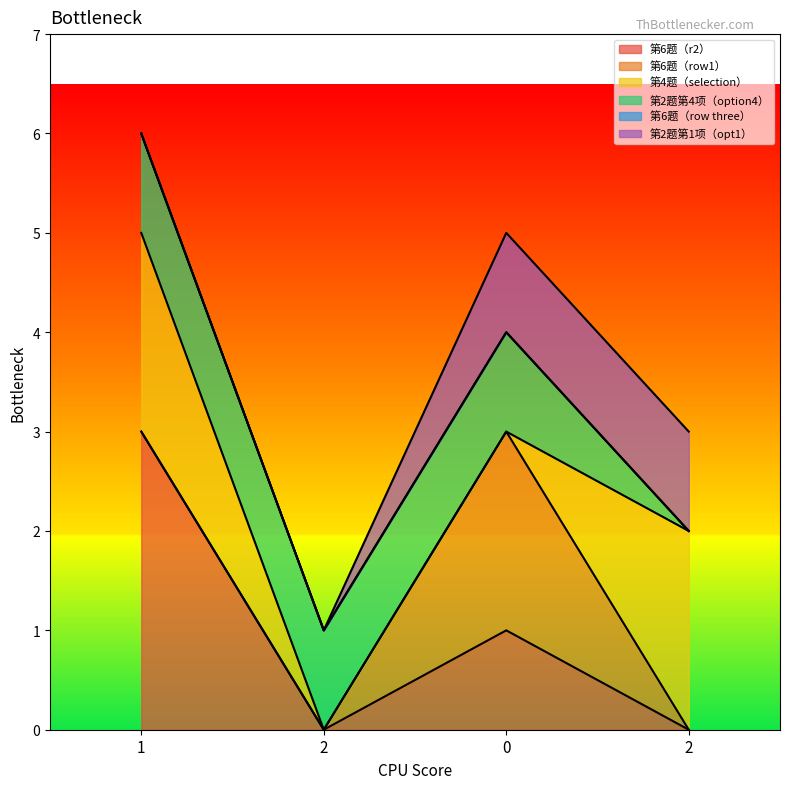

True or false: 第2题第1项（opt1） and 第6题（row three） cross at least once.

False